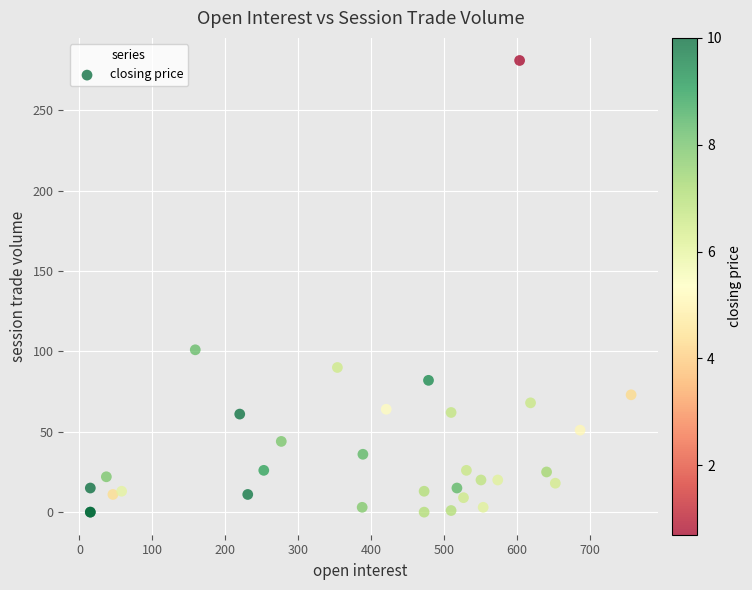

What Y value in the scatter plot is closest to 140?

101